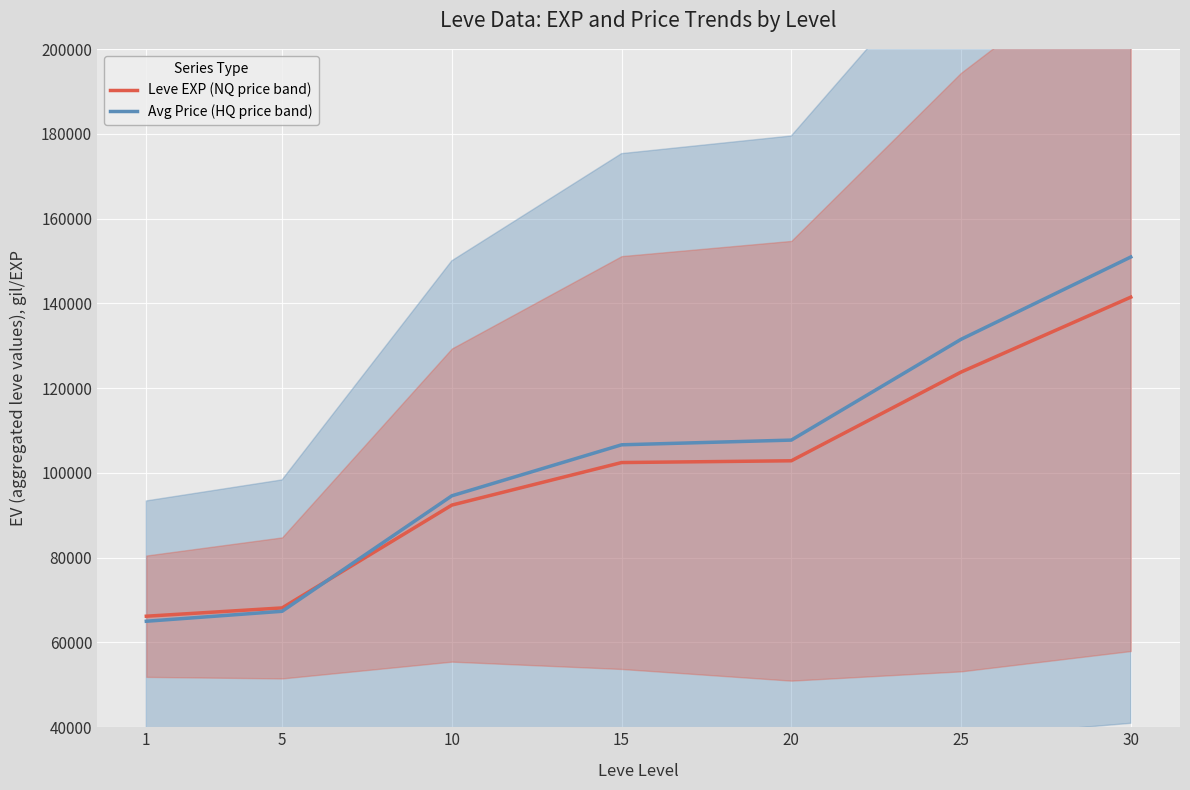

Which series has the widest spread of values?

Avg Price (HQ price band)